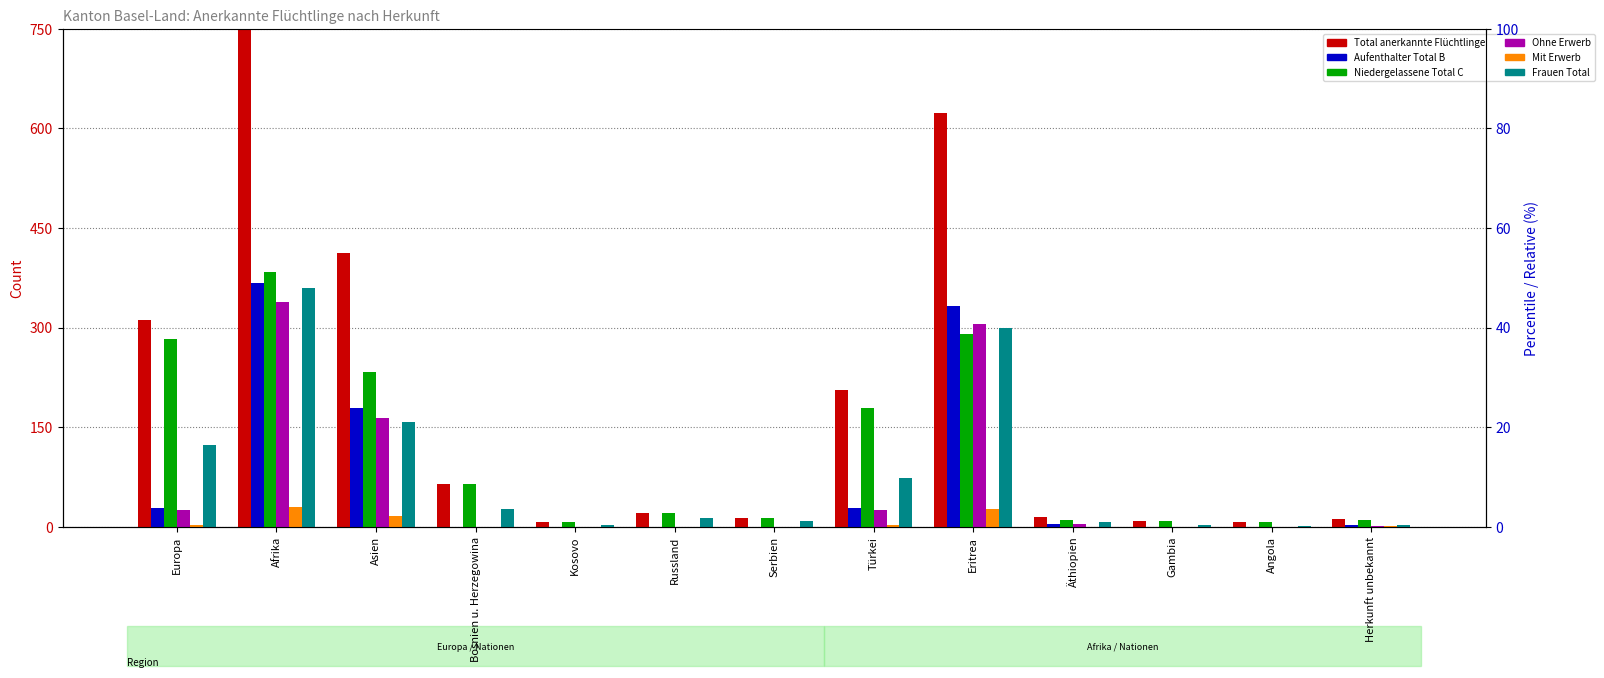

Between Eritrea and Äthiopien, which series saw the biggest shift?

Total anerkannte Flüchtlinge